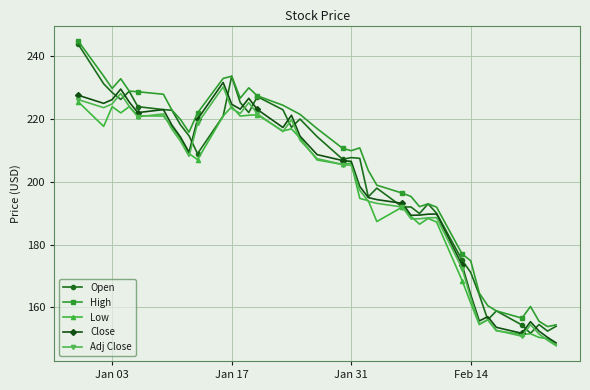

True or false: Adj Close has more than 2 points higher than both neighbors.

True